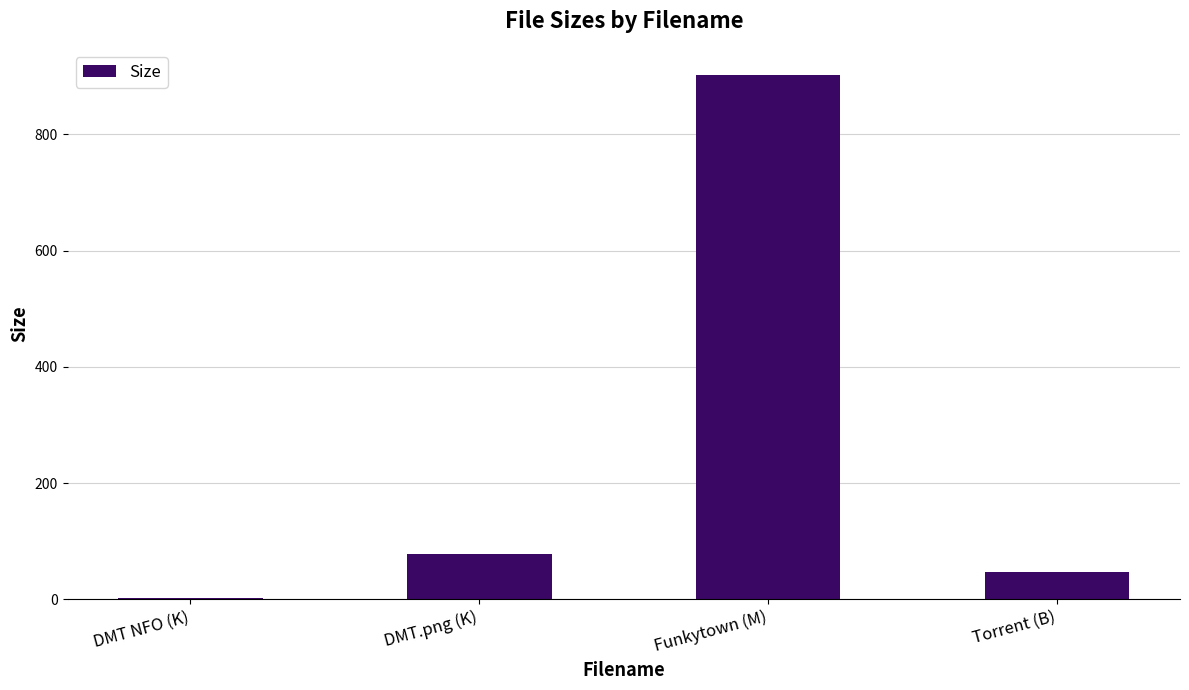

Are the bars horizontal?

No